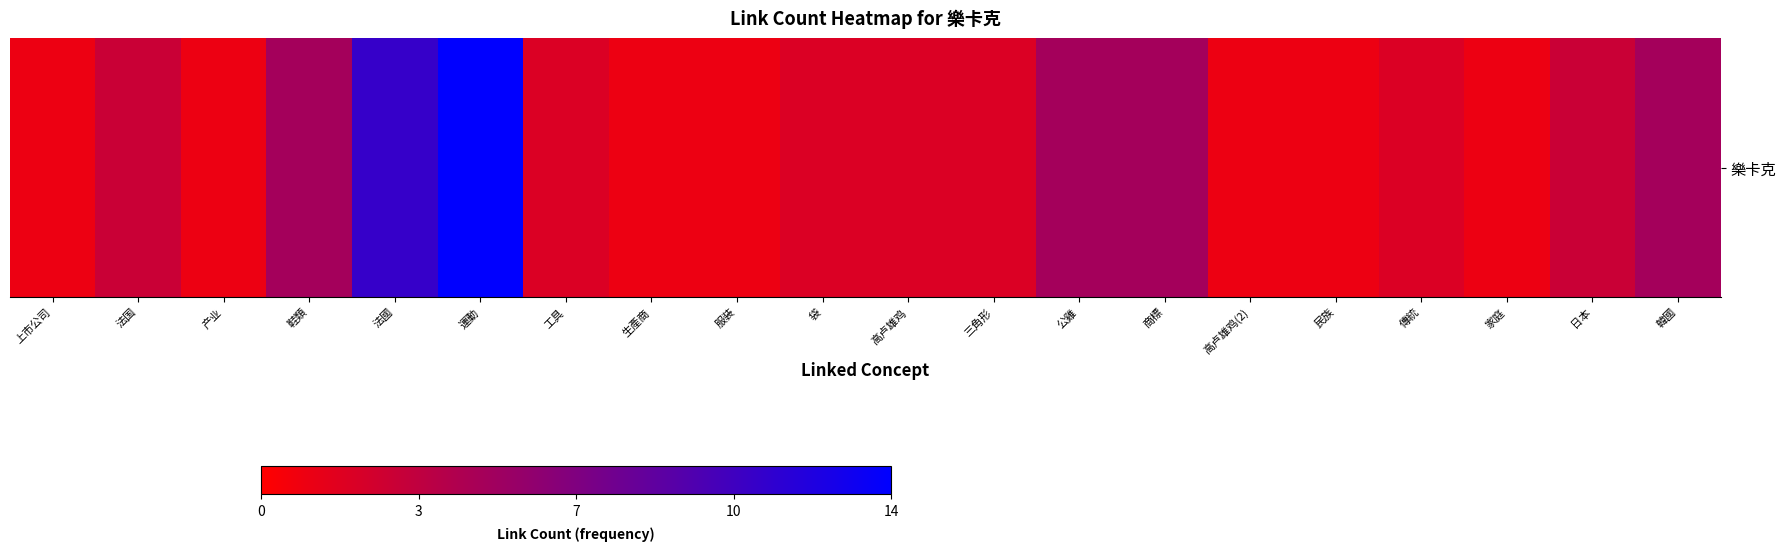

Reading left to right, transcribe all the data shown in this chart.

上市公司=1	法国=3	产业=1	鞋類=5	法國=11	運動=14	工具=2	生產商=1	服装=1	袋=2	高卢雄鸡=2	三角形=2	公雞=5	商標=5	高卢雄鸡(2)=1	民族=1	傳統=2	家庭=1	日本=3	韓國=5